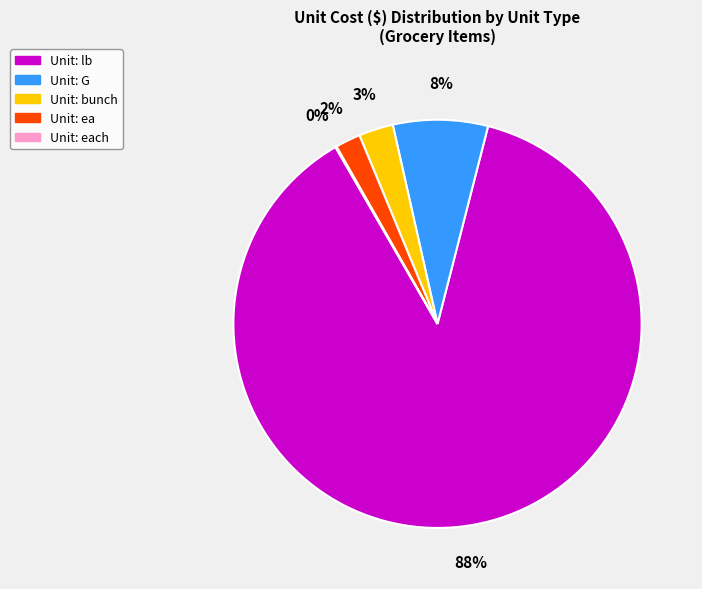

True or false: Unit: bunch accounts for 3% of the total.

True